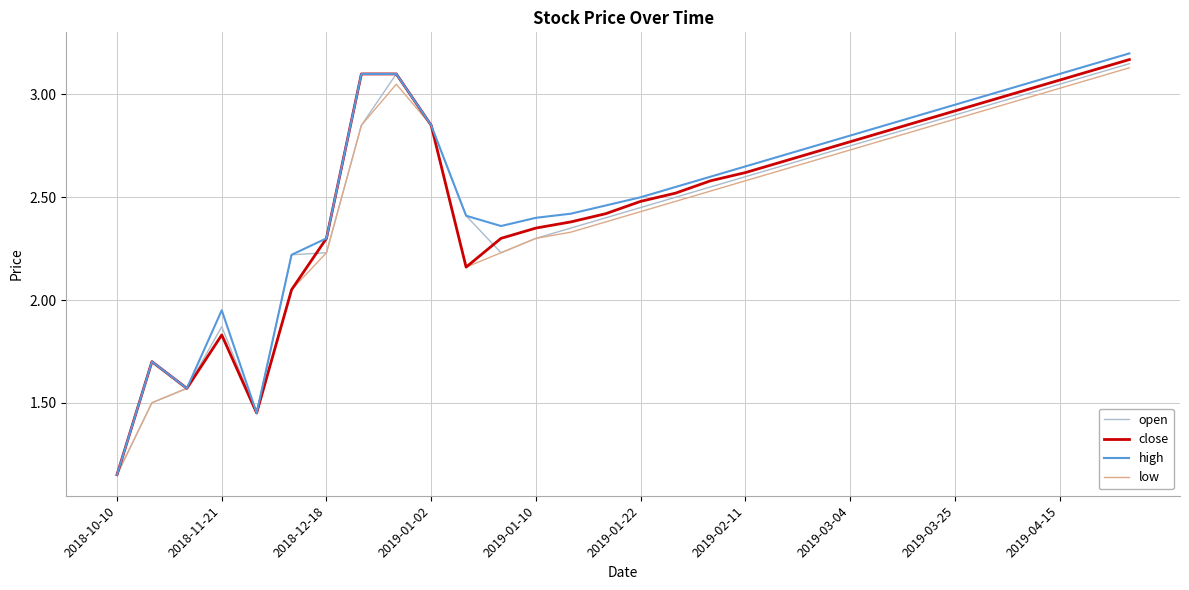

Which series has the widest spread of values?

high